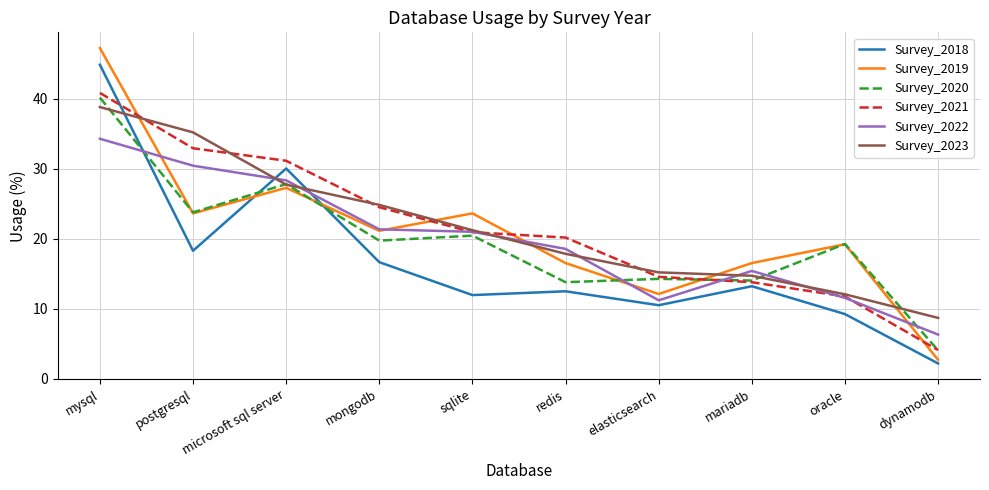

What are all the series names shown in the legend?

Survey_2018, Survey_2019, Survey_2020, Survey_2021, Survey_2022, Survey_2023